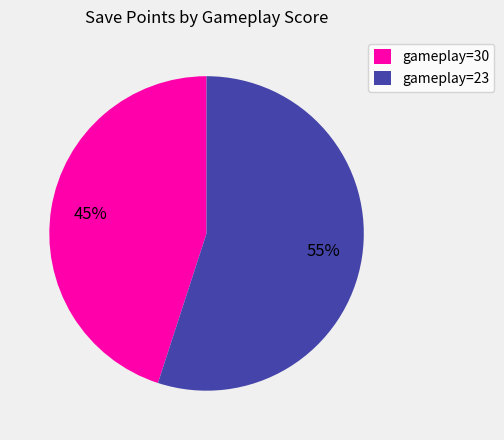

Which category has the smallest portion of the pie?

gameplay=30